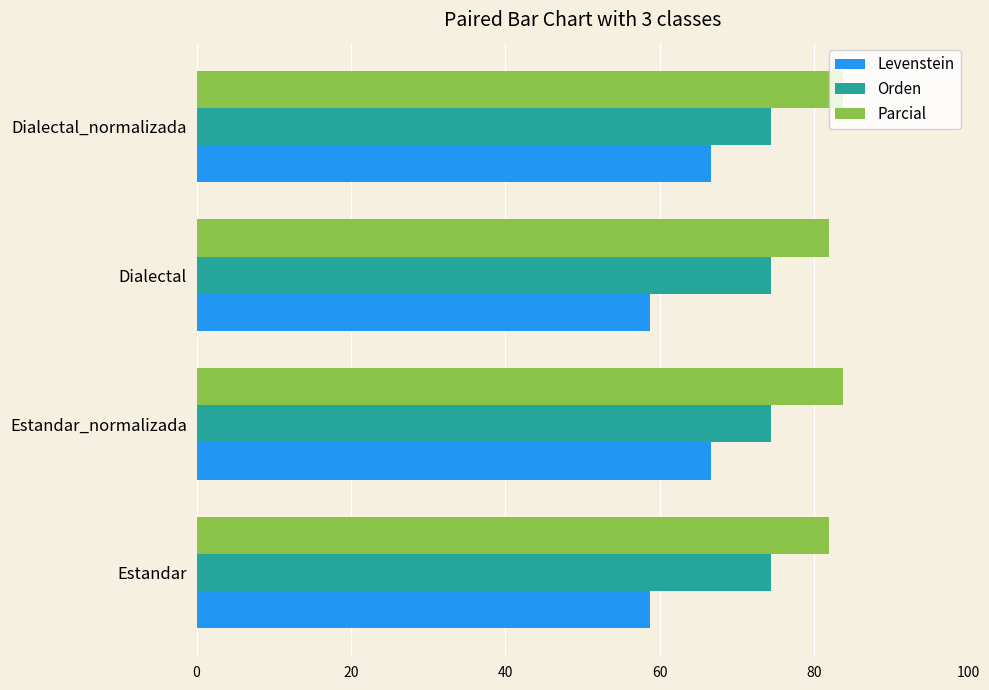

What is the sum of all Levenstein values?

250.8